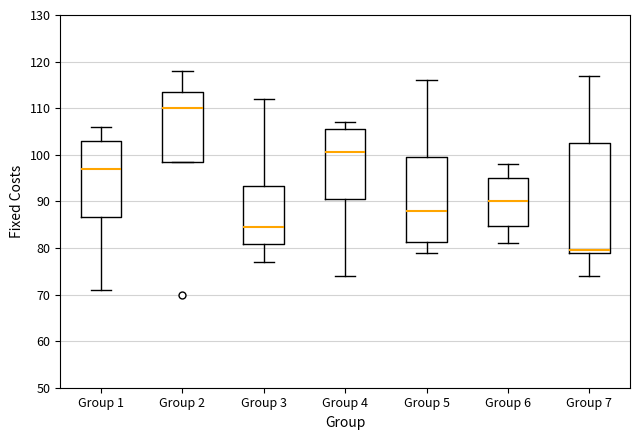

Reading left to right, read every box against the y-axis: the position of its median line, the range the box covers, and the ends of its whiskers. The values are not printed on the chart, so give them approximately, as read against the axis.

Group 1: median 97, box 87 to 103, whiskers 71 to 106
Group 2: median 110, box 99 to 114, whiskers 99 to 118
Group 3: median 85, box 81 to 93, whiskers 77 to 112
Group 4: median 101, box 91 to 106, whiskers 74 to 107
Group 5: median 88, box 81 to 100, whiskers 79 to 116
Group 6: median 90, box 85 to 95, whiskers 81 to 98
Group 7: median 80, box 79 to 103, whiskers 74 to 117